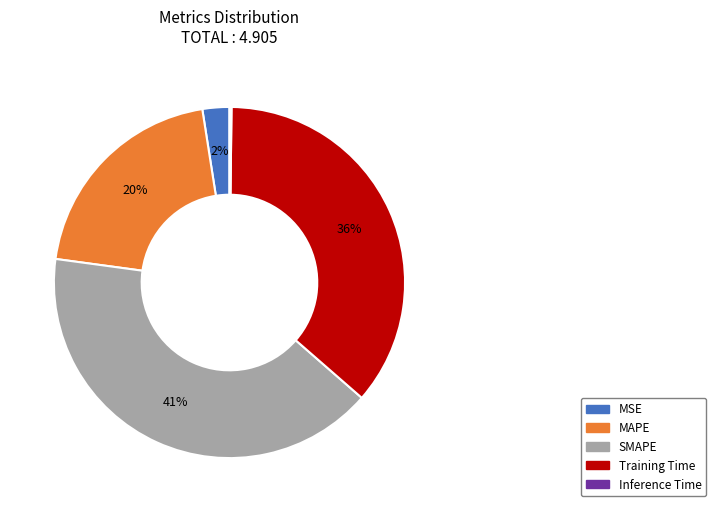

To the nearest percent, what is the difference between the largest and smallest slice percentages?

41%